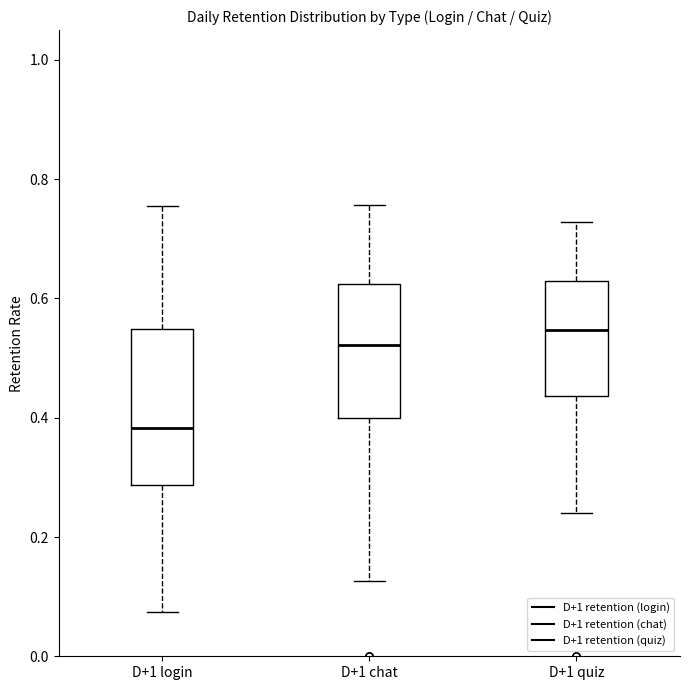

Reading left to right, read every box against the y-axis: the position of its median line, the range the box covers, and the ends of its whiskers. The values are not printed on the chart, so give them approximately, as read against the axis.

D+1 login: median 0.38, box 0.28 to 0.54, whiskers 0.08 to 0.76
D+1 chat: median 0.52, box 0.40 to 0.62, whiskers 0.12 to 0.76
D+1 quiz: median 0.54, box 0.44 to 0.62, whiskers 0.24 to 0.72